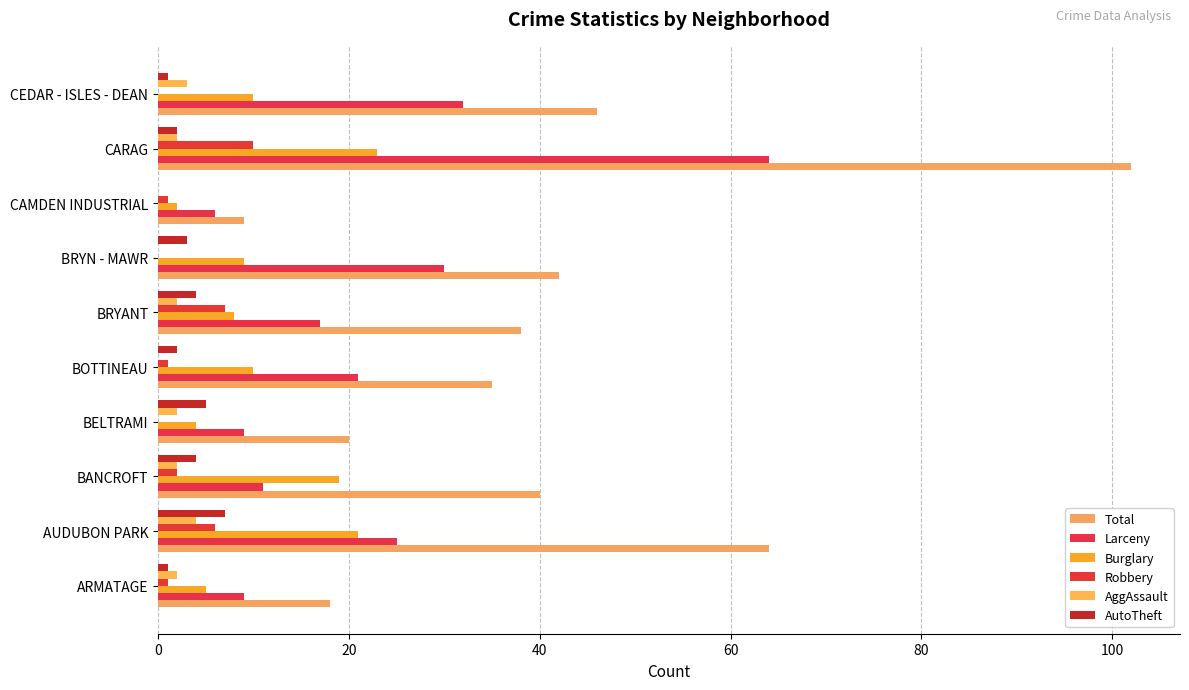

What is the value of the AutoTheft bar at the 6th from the left?

4